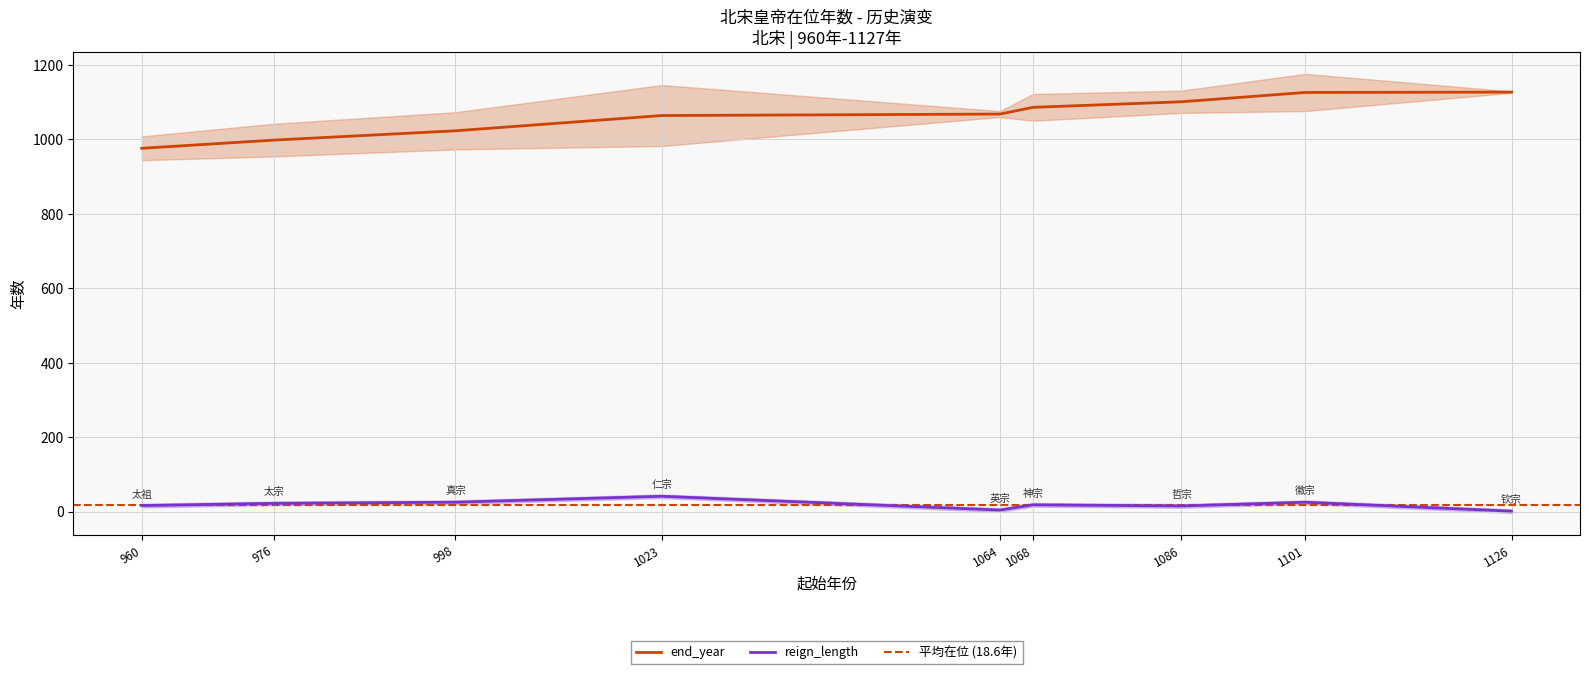

True or false: end_year and reign_length intersect in this chart.

False